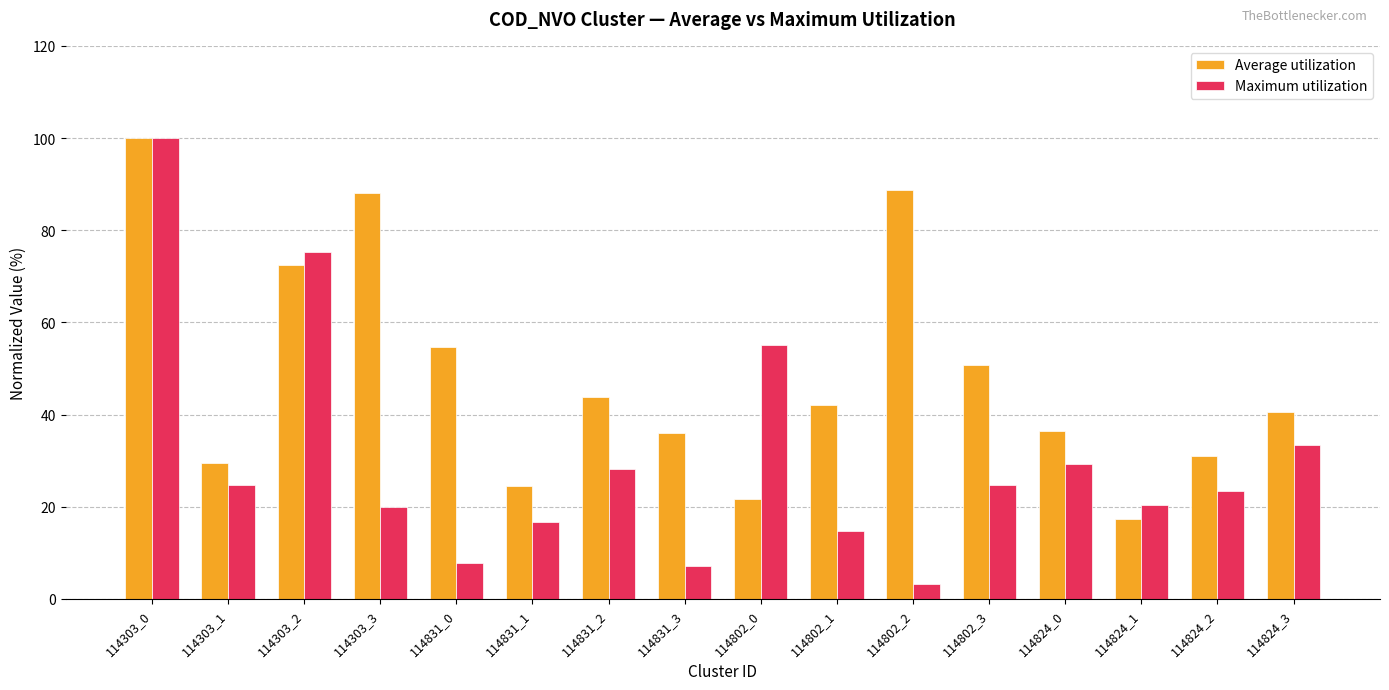

What is the sum of the Maximum utilization values at 114831_0 and 114824_2?

31.1